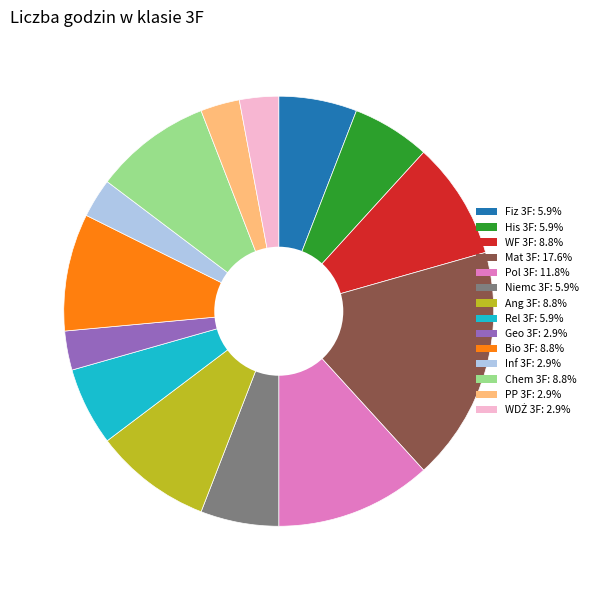

Which slice is the largest?

Mat 3F